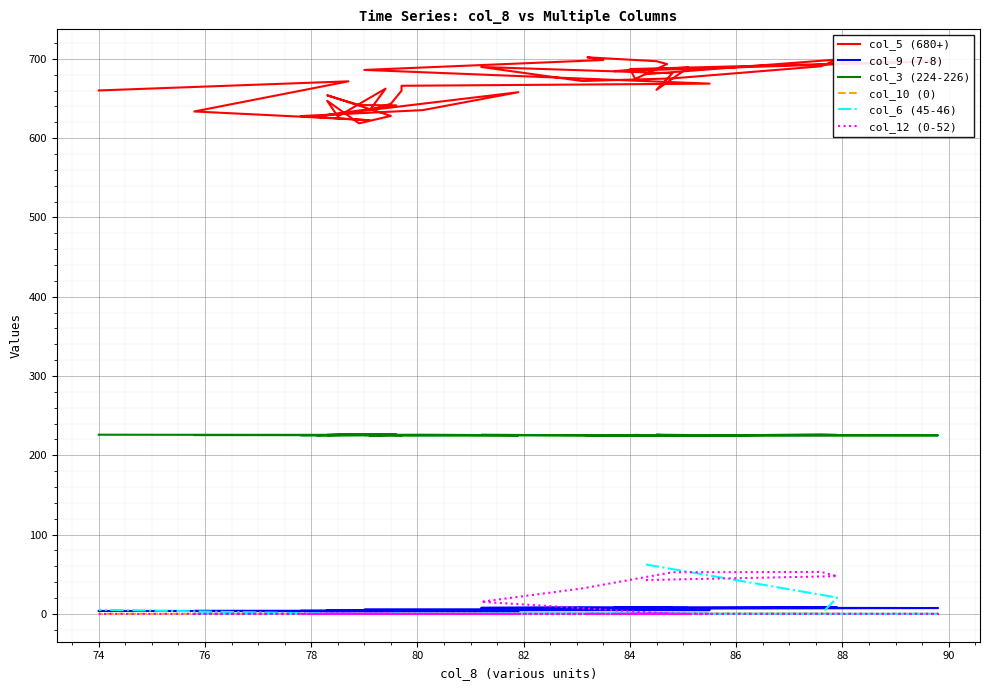

What is the lowest value of the col_5 (680+) series?

618.7